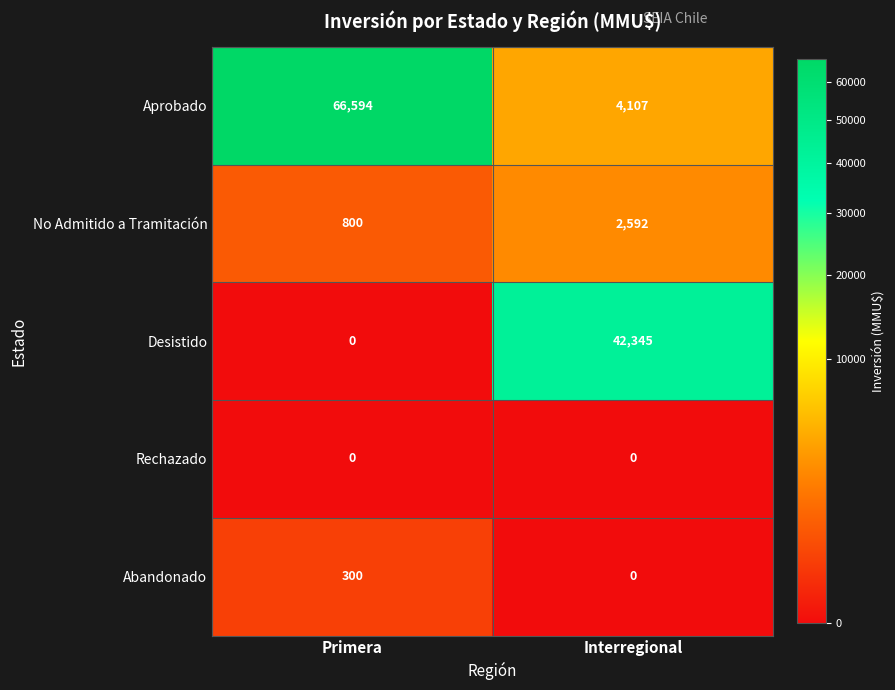

At how many categories does at least one series exceed 49444?

1